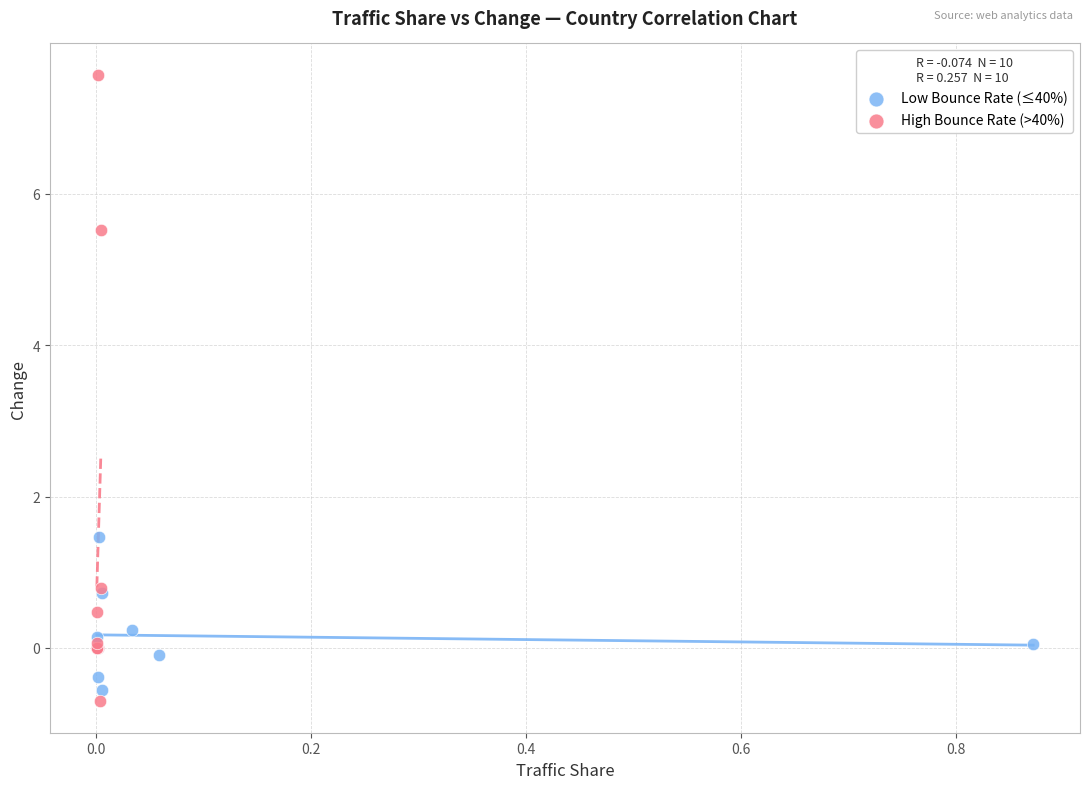

Which series has the widest spread of Y values?

High Bounce Rate (>40%)